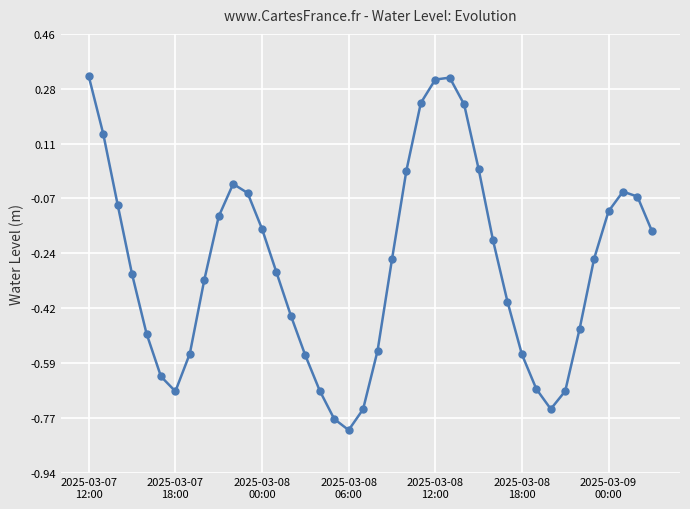

True or false: there are more than 2 points higher than both neighbors.

True